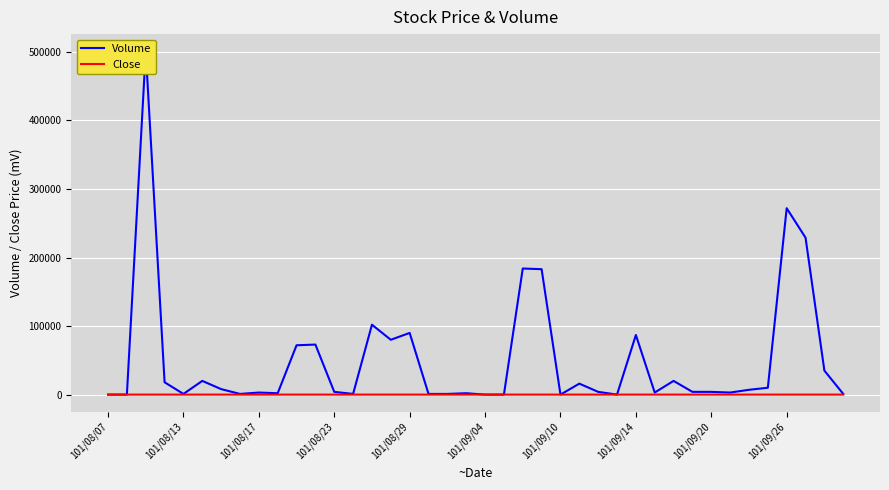

At which category does Close reach its first local peak?

101/09/04